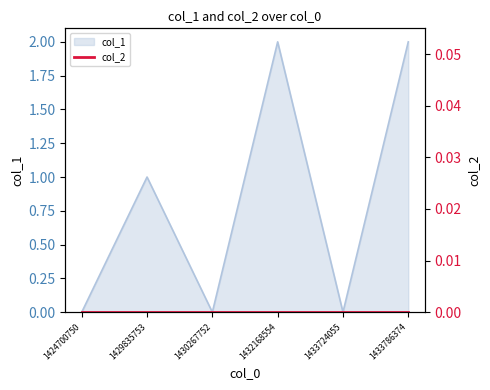

How many lines are shown in the chart?

1